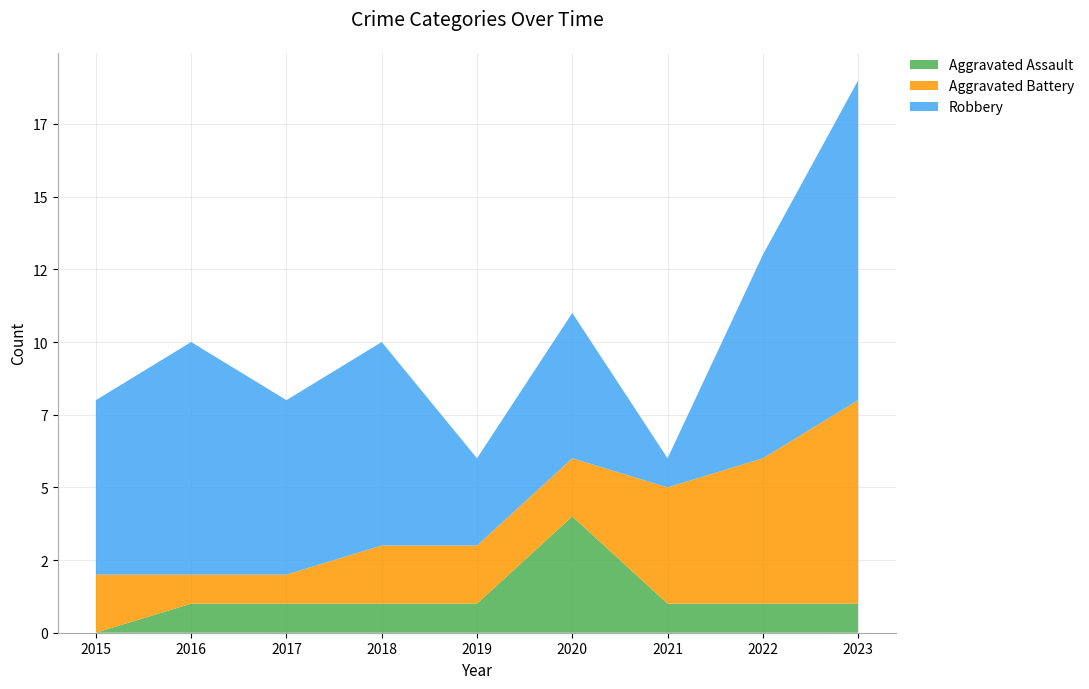

Reading left to right, what are all the values shown in this chart?

Aggravated Assault: 2015=0	2016=1	2017=1	2018=1	2019=1	2020=4	2021=1	2022=1	2023=1
Aggravated Battery: 2015=2	2016=1	2017=1	2018=2	2019=2	2020=2	2021=4	2022=5	2023=7
Robbery: 2015=6	2016=8	2017=6	2018=7	2019=3	2020=5	2021=1	2022=7	2023=11